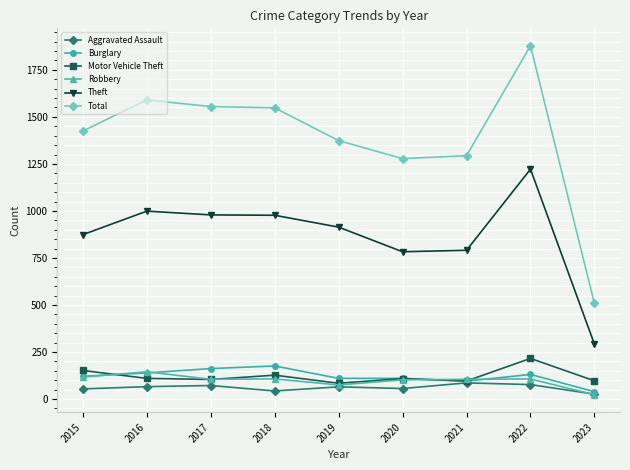

What is the greatest value displayed?

1878